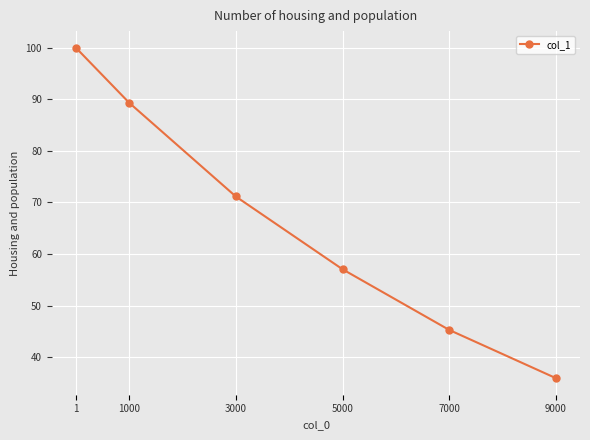

The value at 1000 is 89.3. True or false?

True